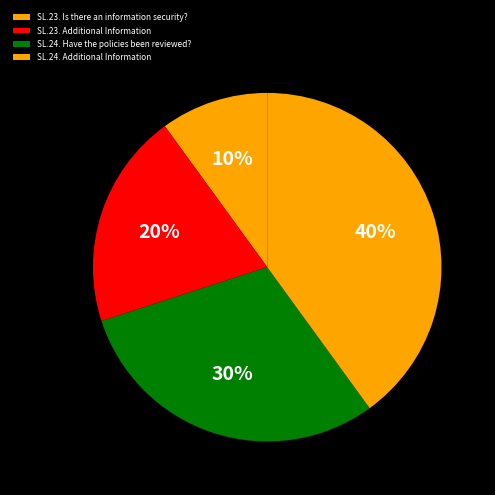

What is the ratio of the value at SL.24. Additional Information to the value at SL.23. Additional Information?

2.0